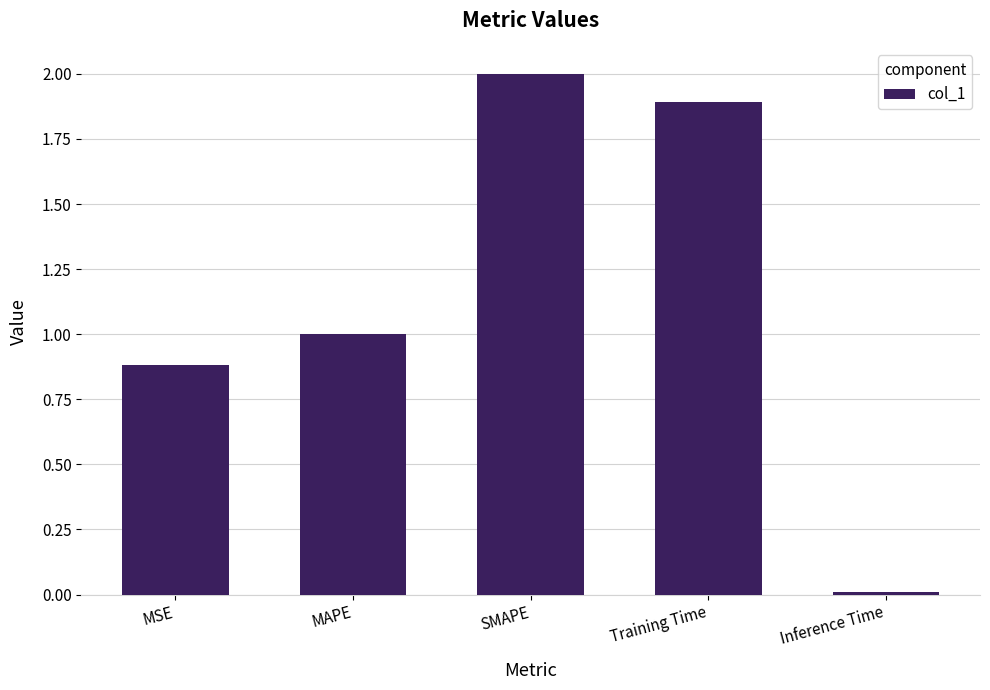

The value at SMAPE is 3.0. True or false?

False